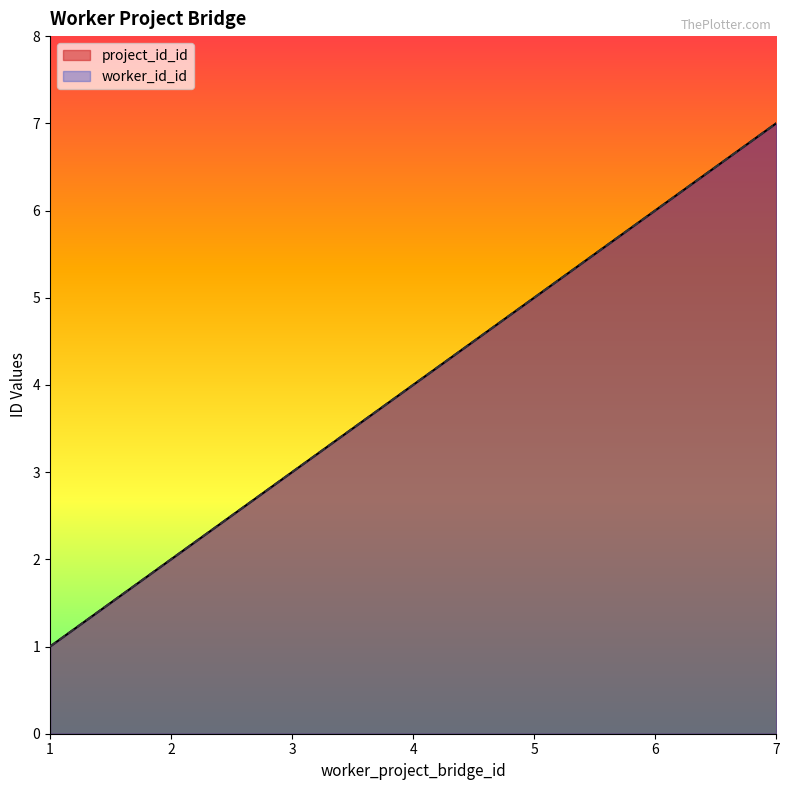

List the series in order of their peak value, lowest first.

project_id_id, worker_id_id